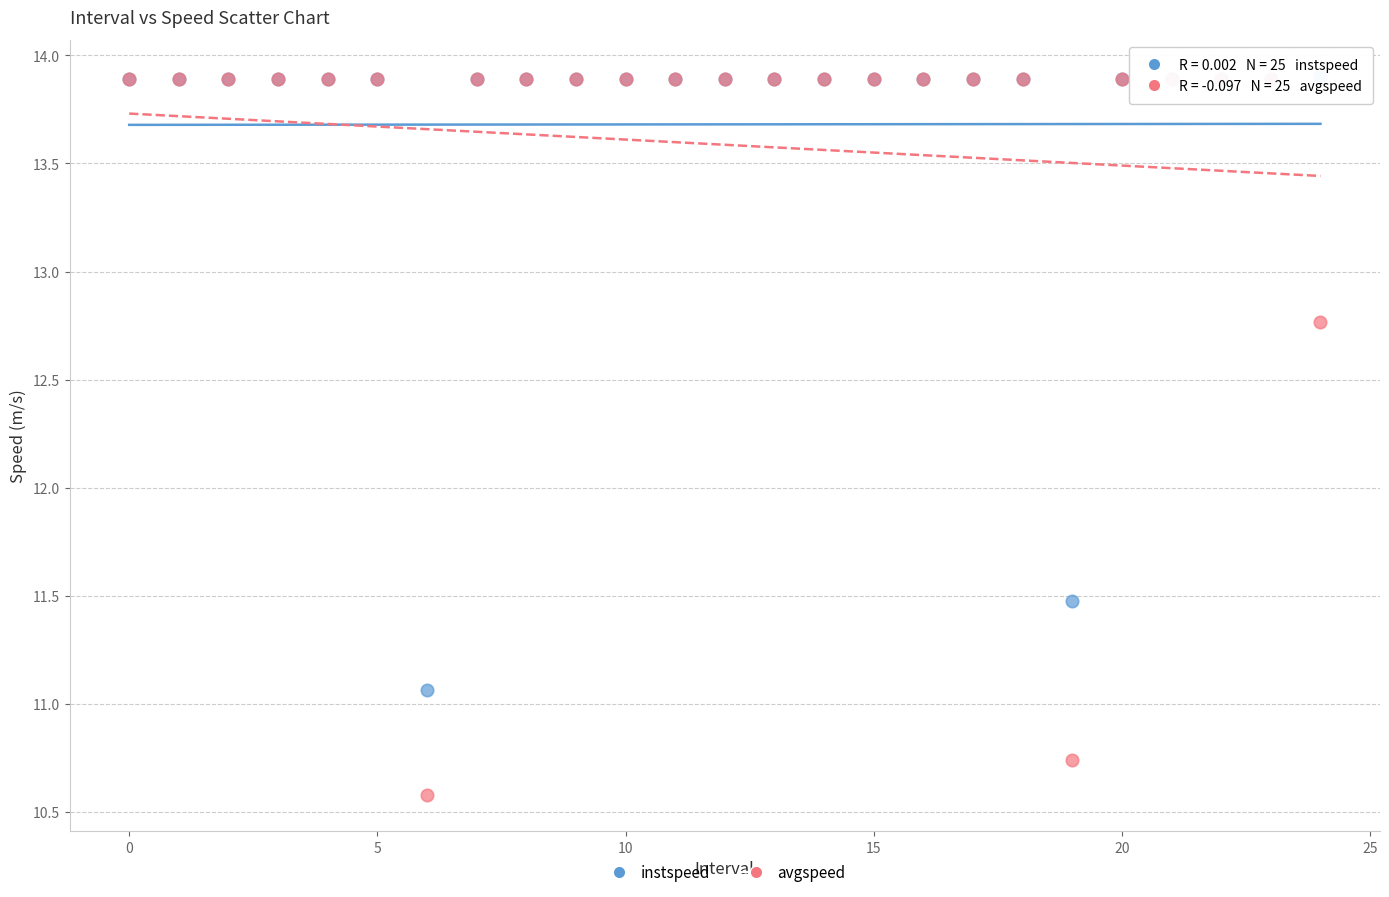

In the instspeed series, what Y value is closest to 12?

11.5